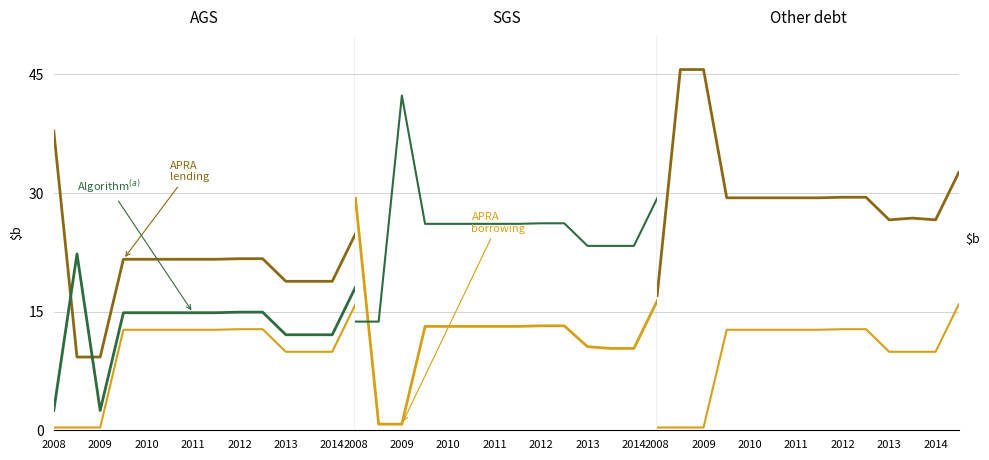

What is the label of the 14th point from the right?

2008